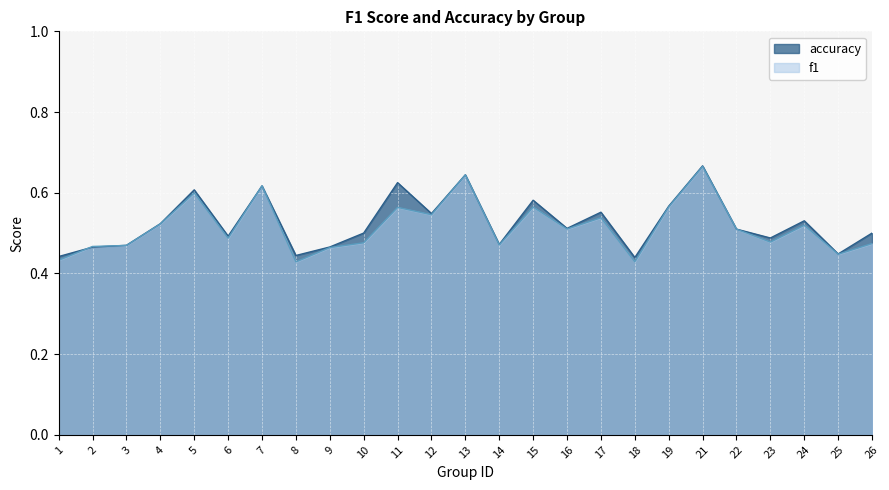

What is the minimum value for accuracy?

0.4